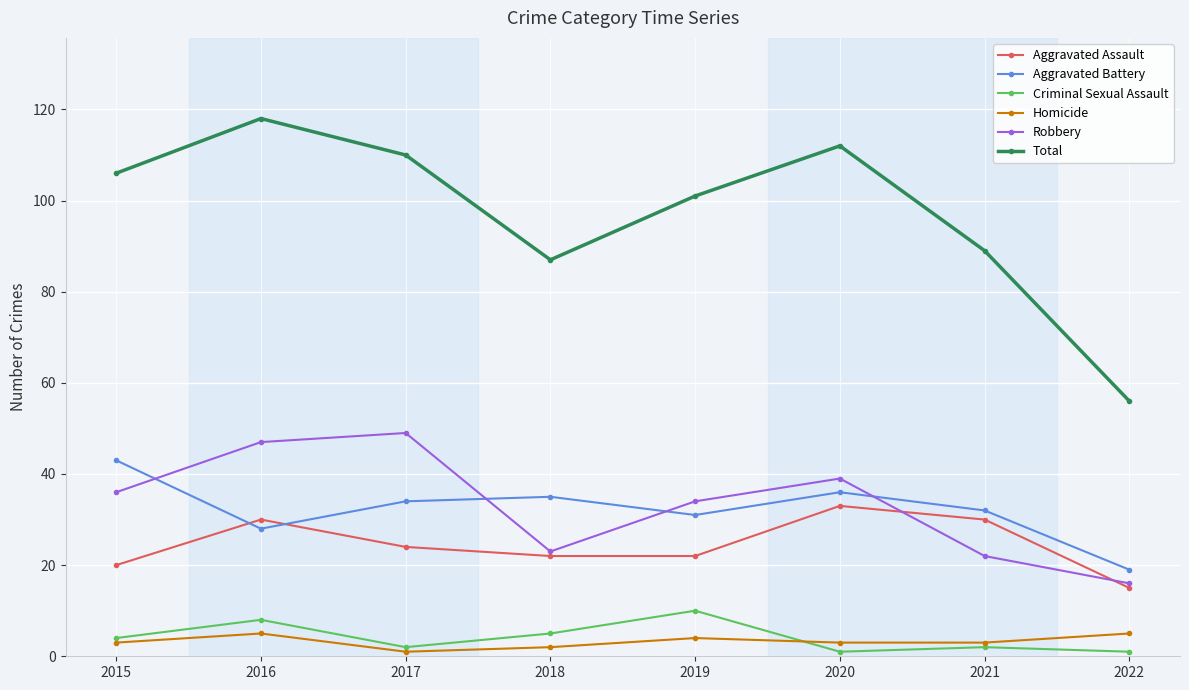

What is the minimum value shown in the chart?

1